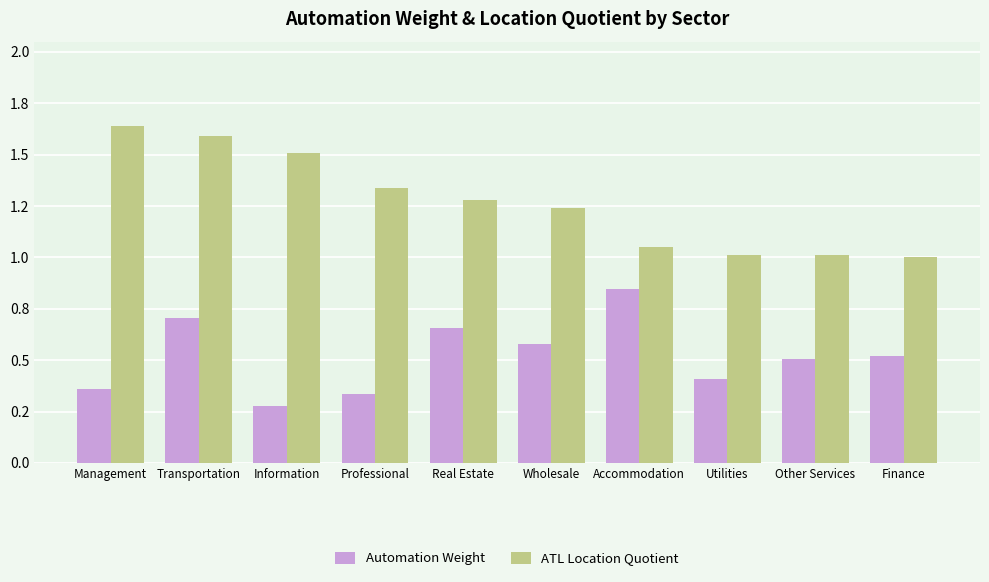

Which category has the highest value across all series?

Management